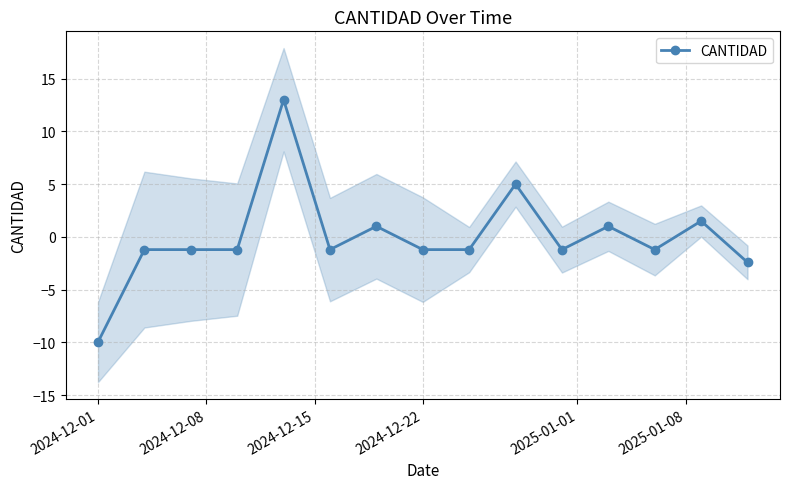

What is the highest value of the CANTIDAD series?

13.0